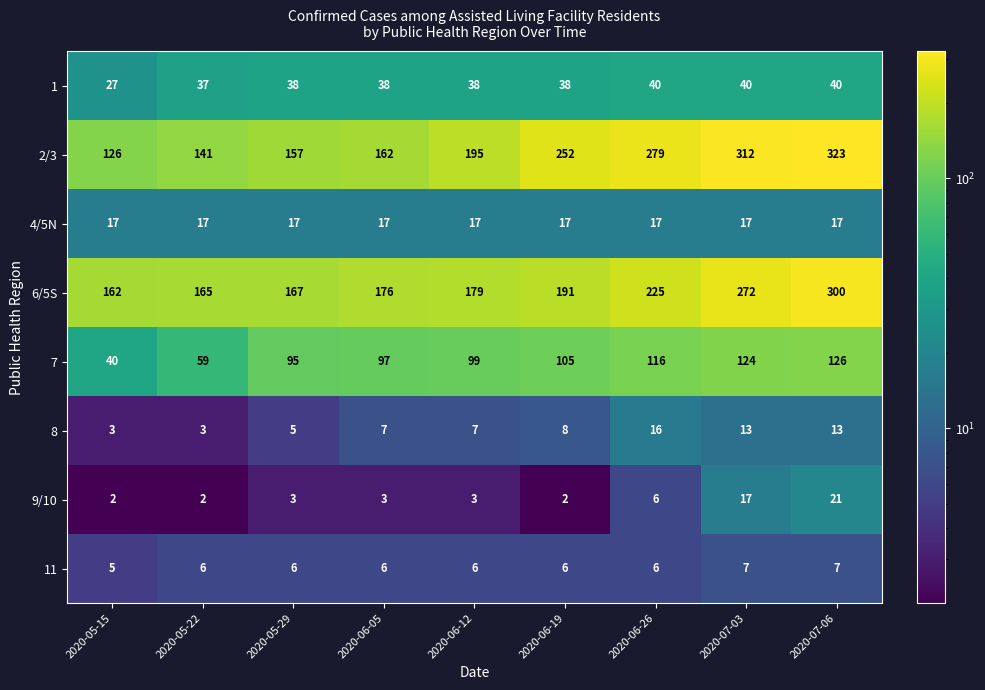

Is the value of 2/3 at 2020-06-19 greater than the value of 4/5N at 2020-06-12?

Yes